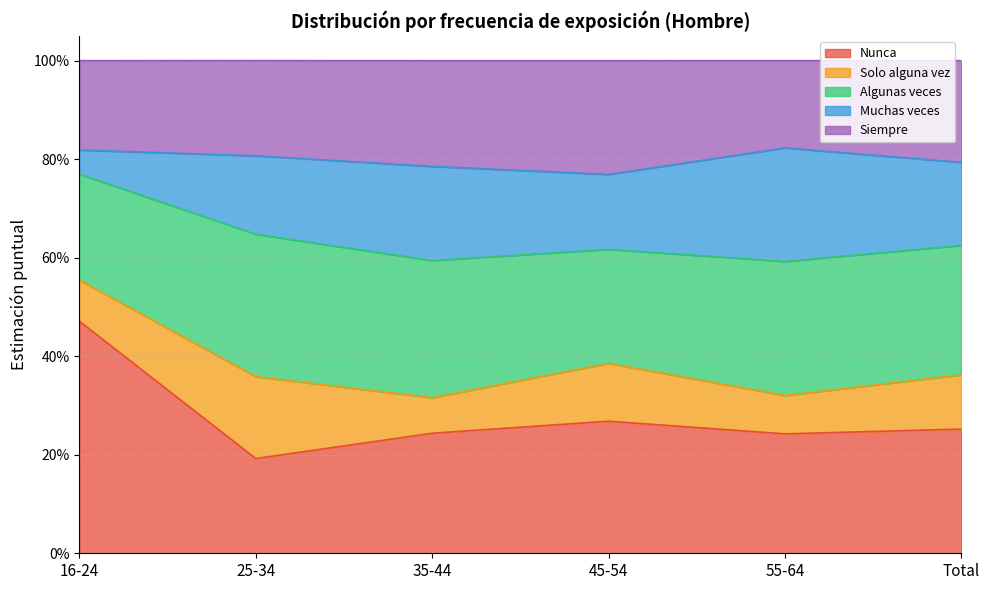

Count the number of categories in the chart.

6